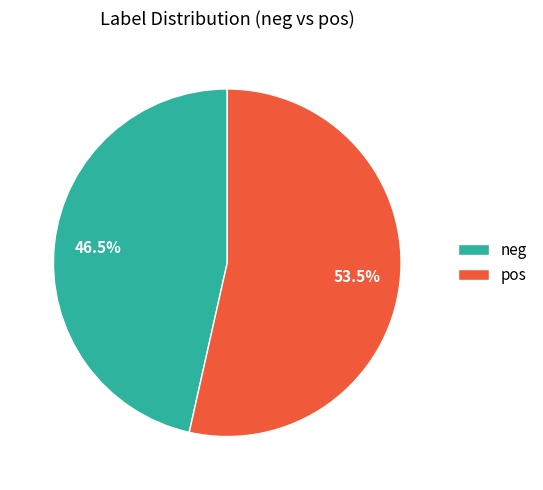

True or false: neg accounts for 26% of the total.

False